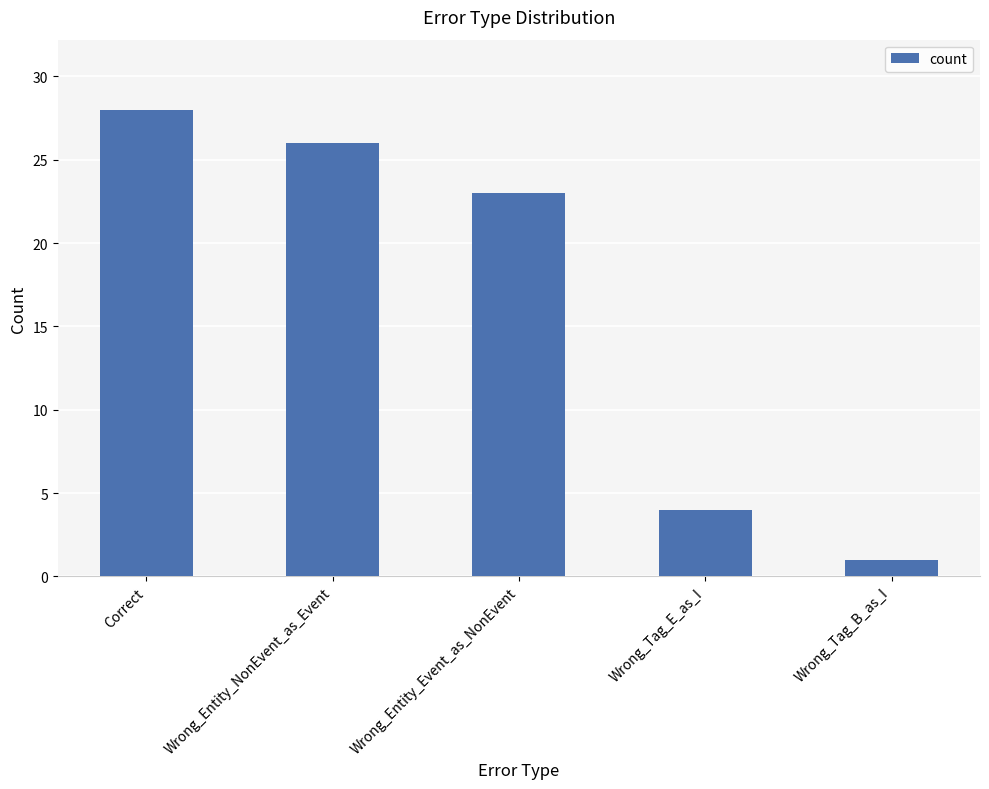

True or false: the data shows 1 at Wrong_Tag_B_as_I.

True